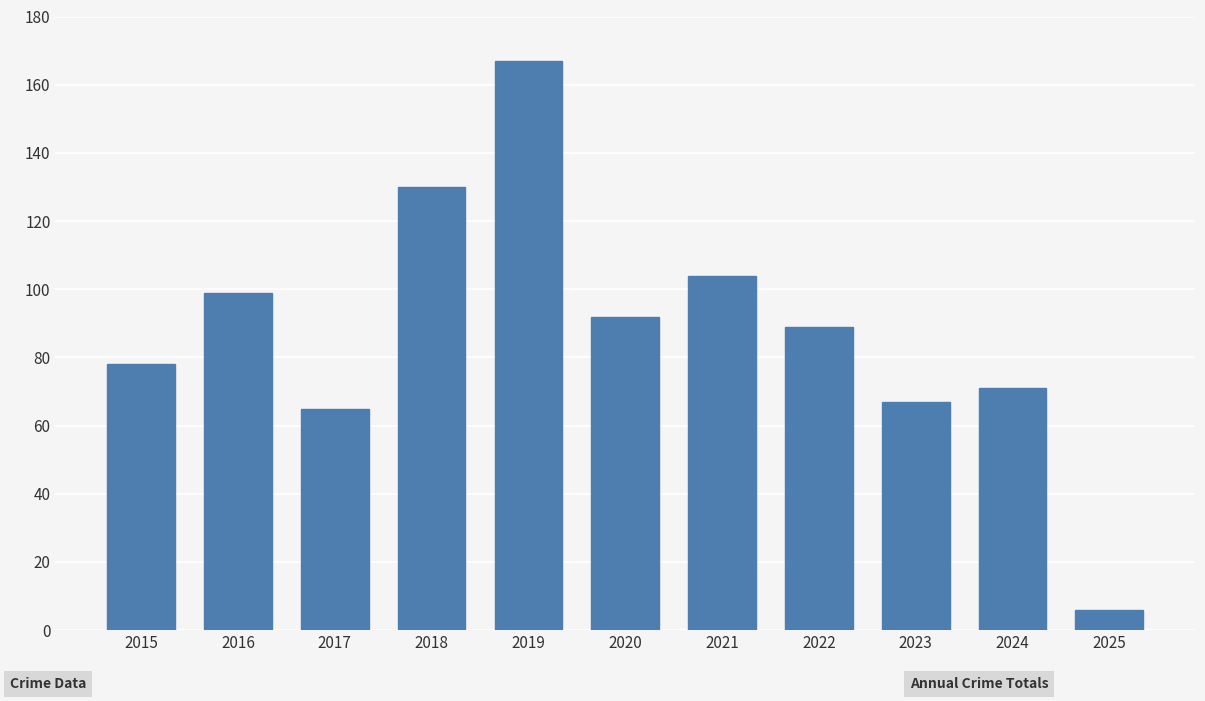

At which category does the chart reach its minimum across all series?

2025